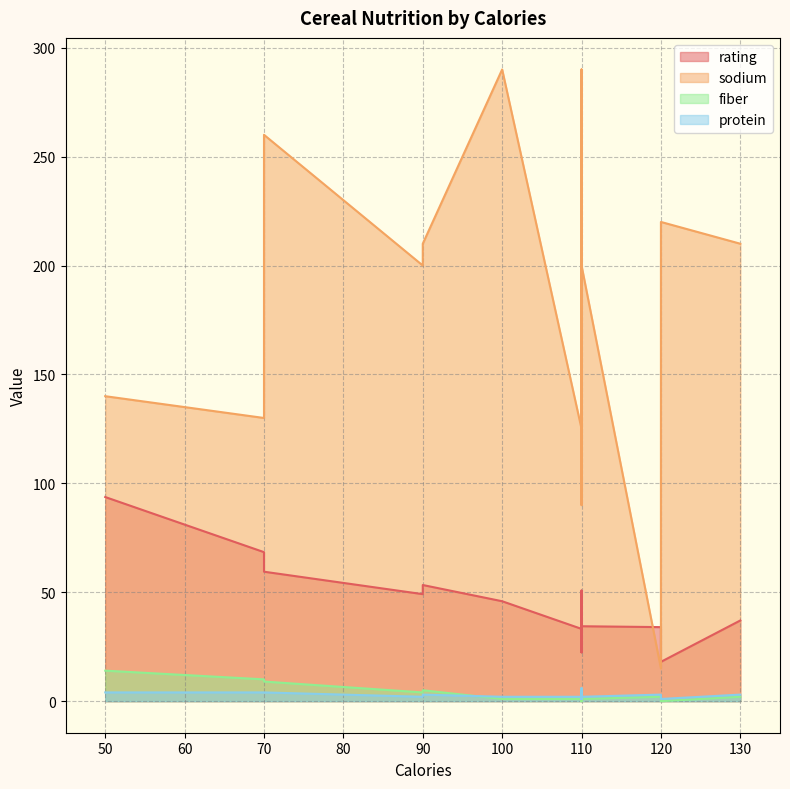

At which label does sodium reach its peak?

110